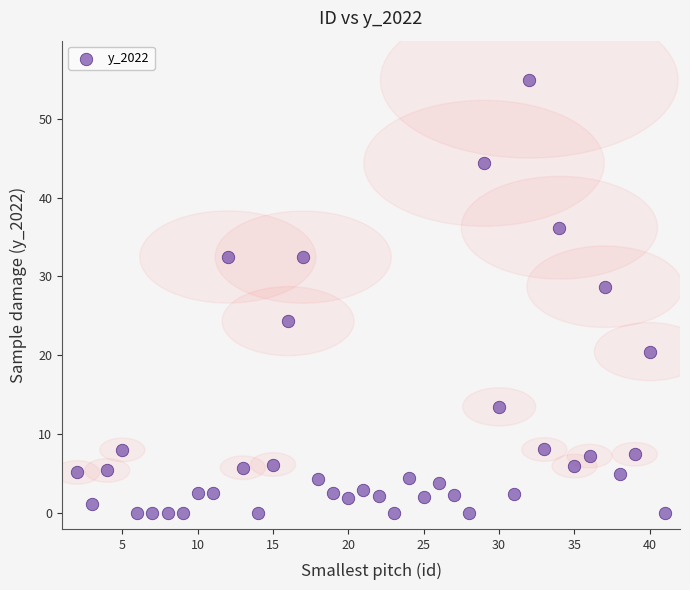

What is the range of X values (max minus min)?

39.0